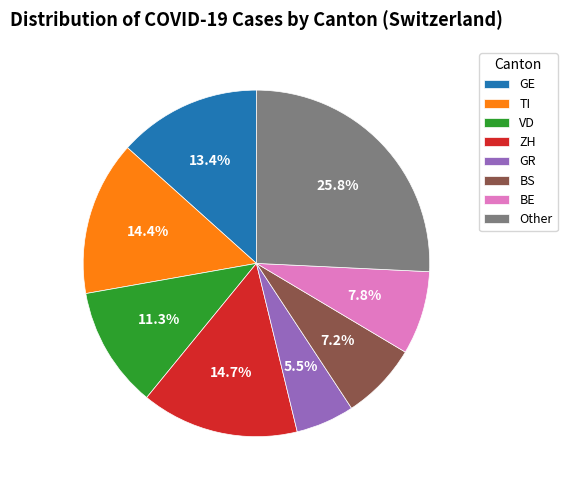

Does any single category account for the majority?

No